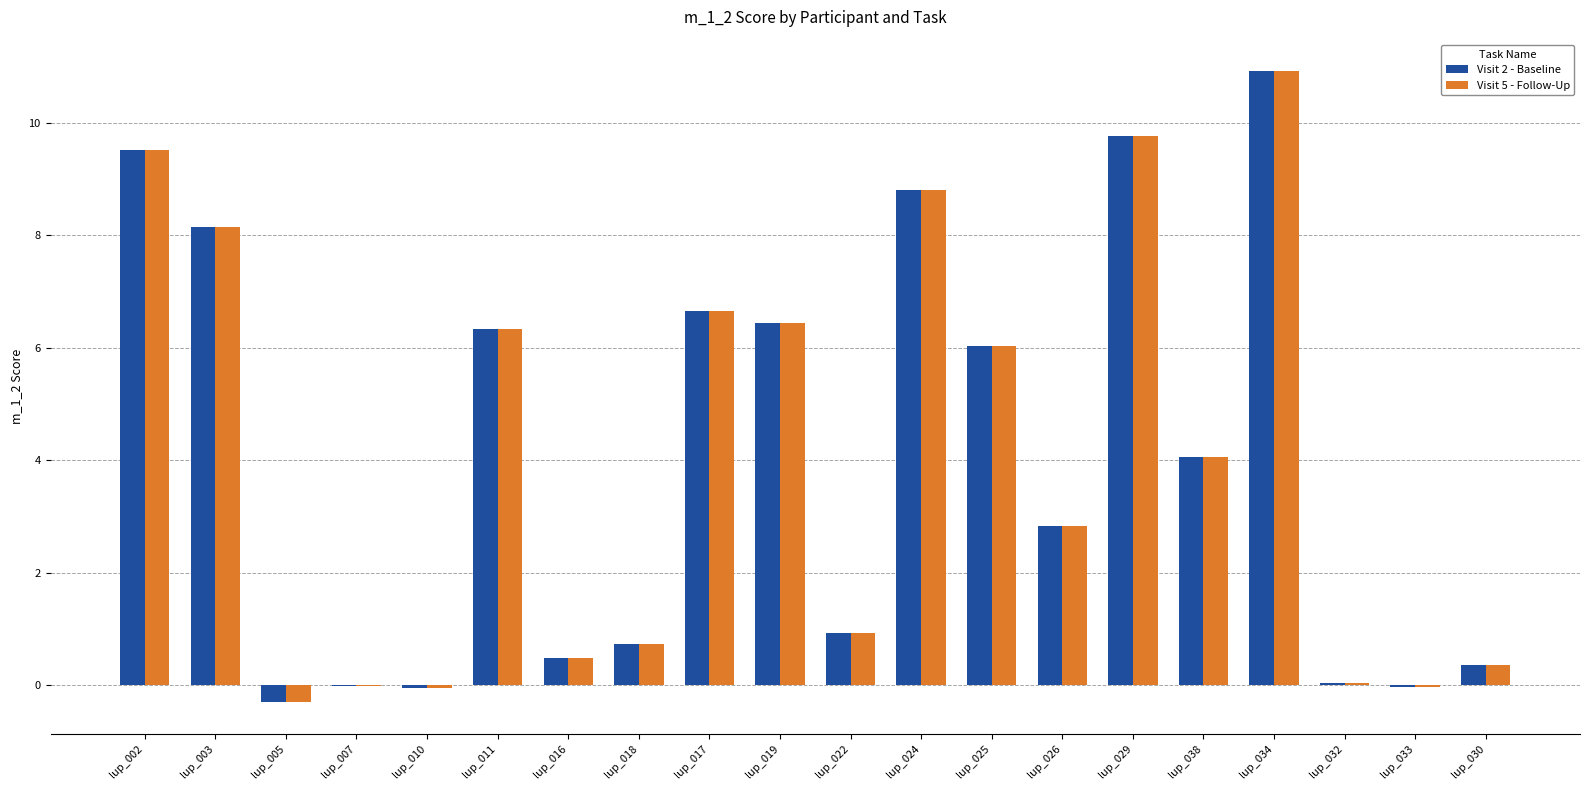

At which category does the chart reach its peak across all series?

lup_034